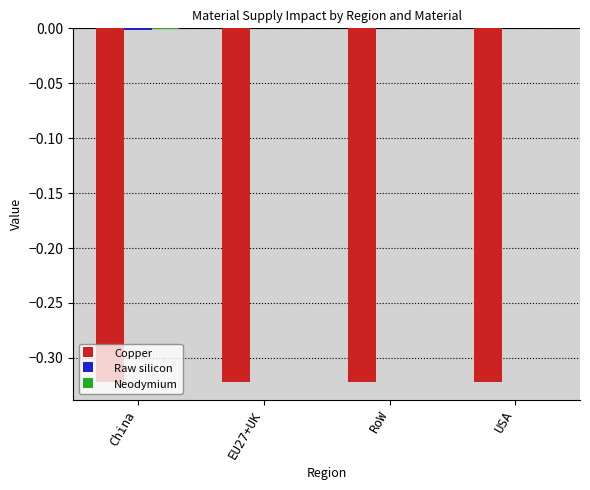

The value of Copper at USA is -0.5. True or false?

False